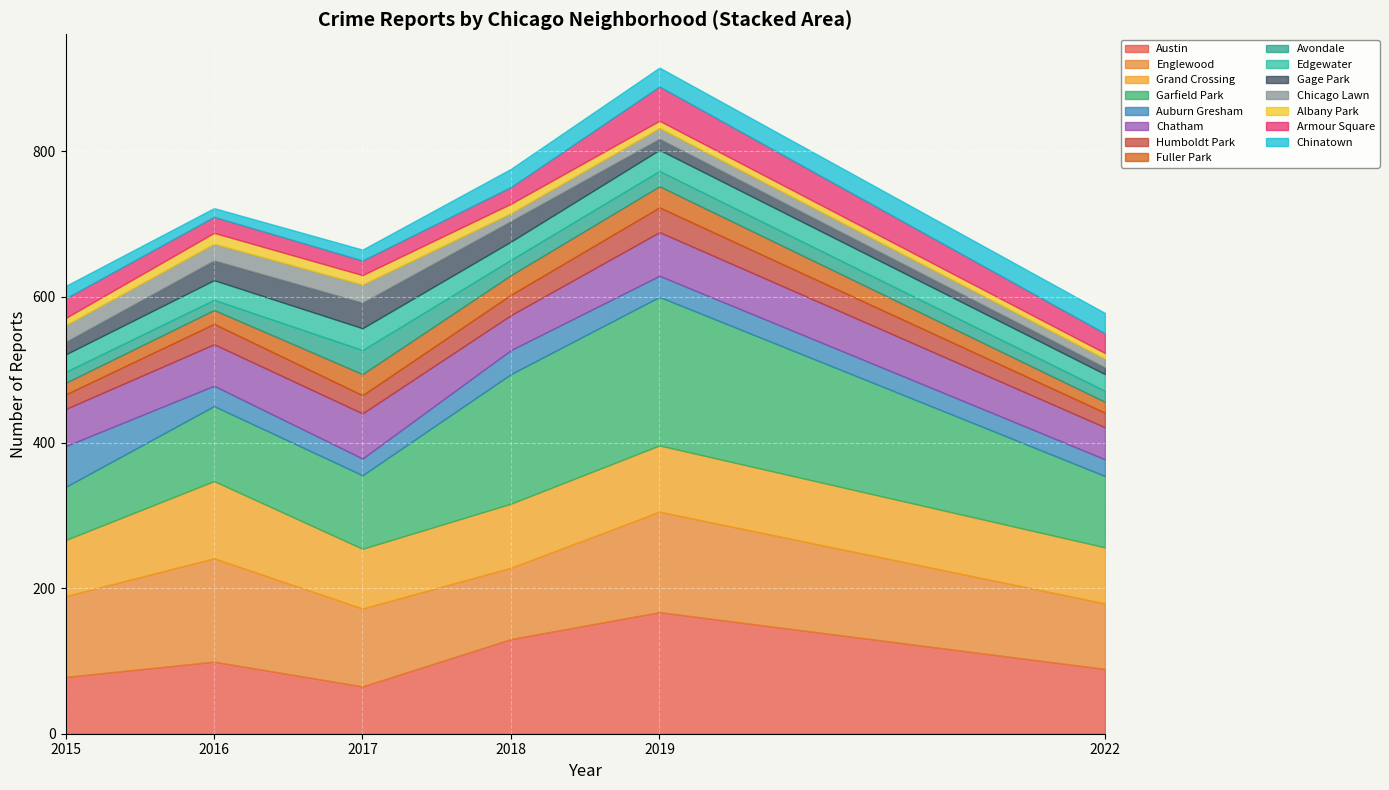

At which category does 2015 reach its first local peak?

Armour Square